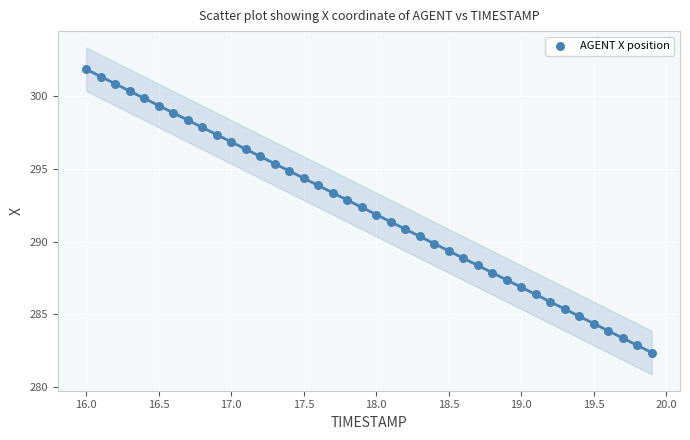

What is the range of X values (max minus min)?

3.9